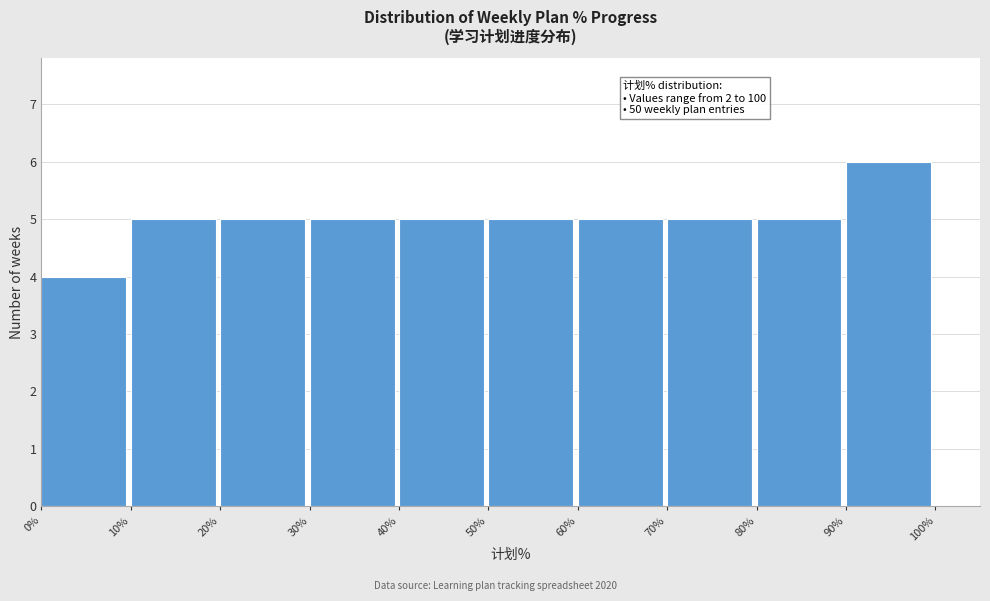

Over which range of the x-axis is the bar tallest?

90% to 100%